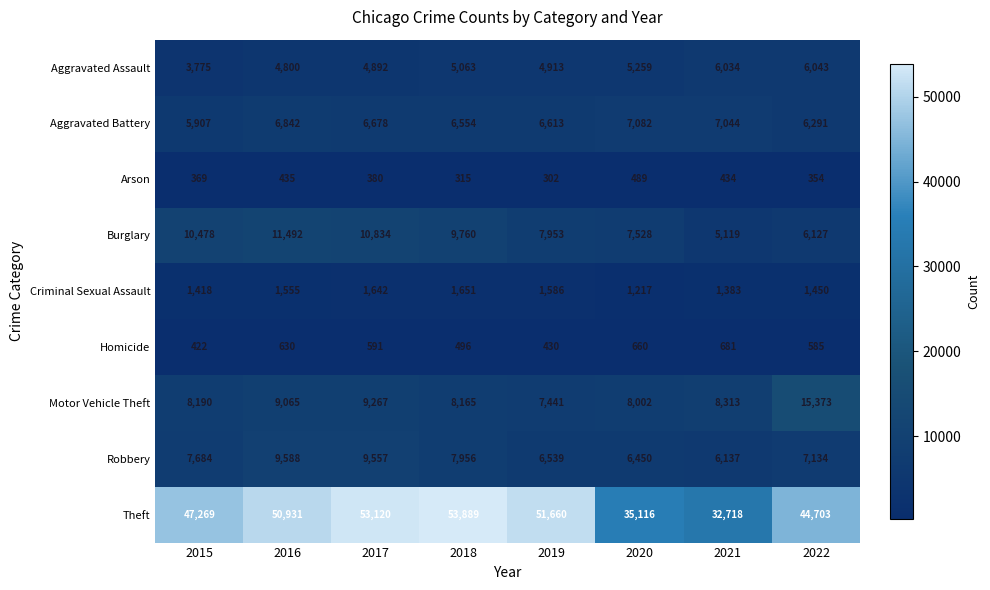

What is the difference between the maximum and second lowest values in the Motor Vehicle Theft series?

7371